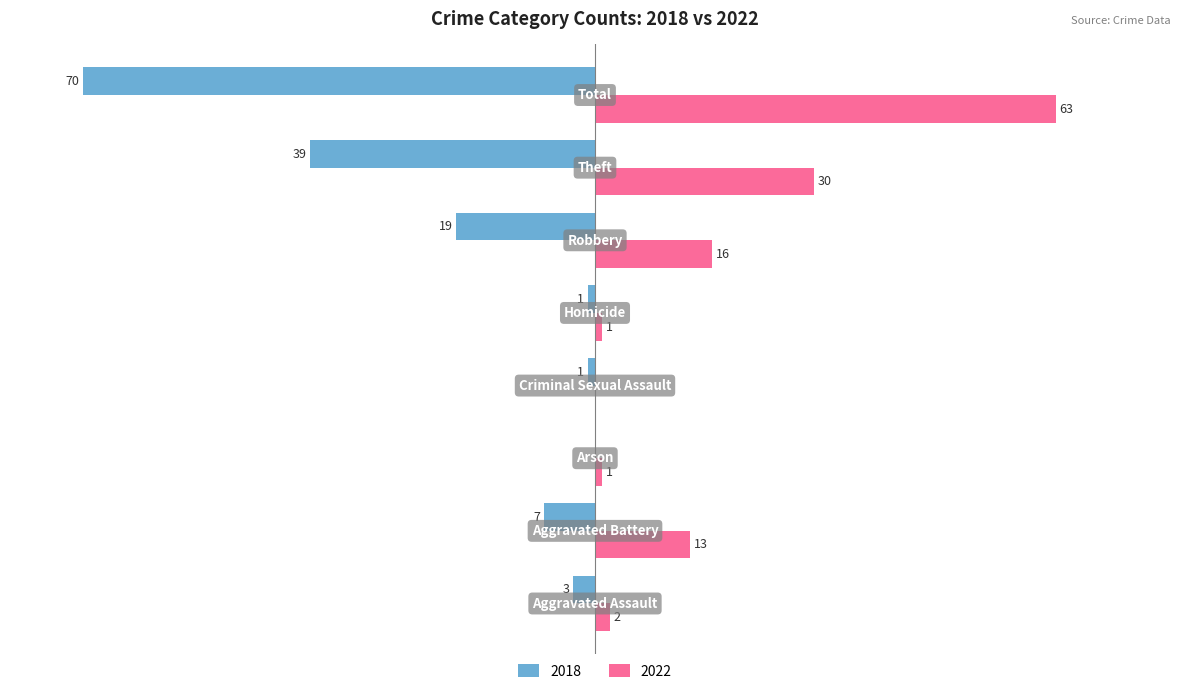

Rank the categories by 2022 value from lowest to highest.

Criminal Sexual Assault, Arson, Homicide, Aggravated Assault, Aggravated Battery, Robbery, Theft, Total